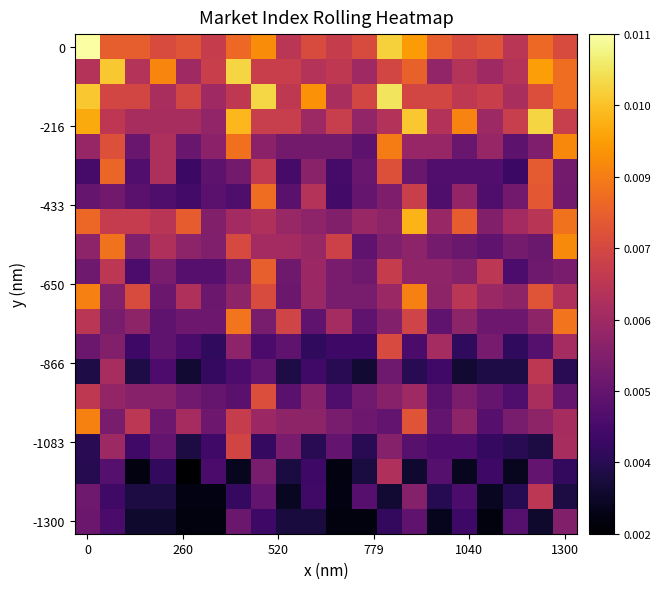

How many series are shown in this chart?

20